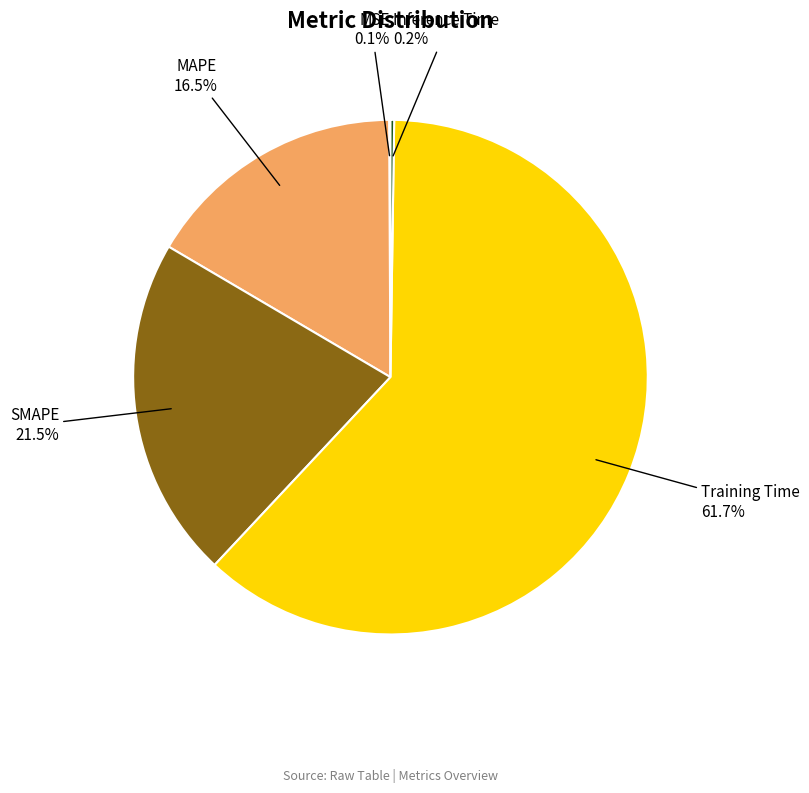

What portion of the pie excludes Training Time?

38.3%